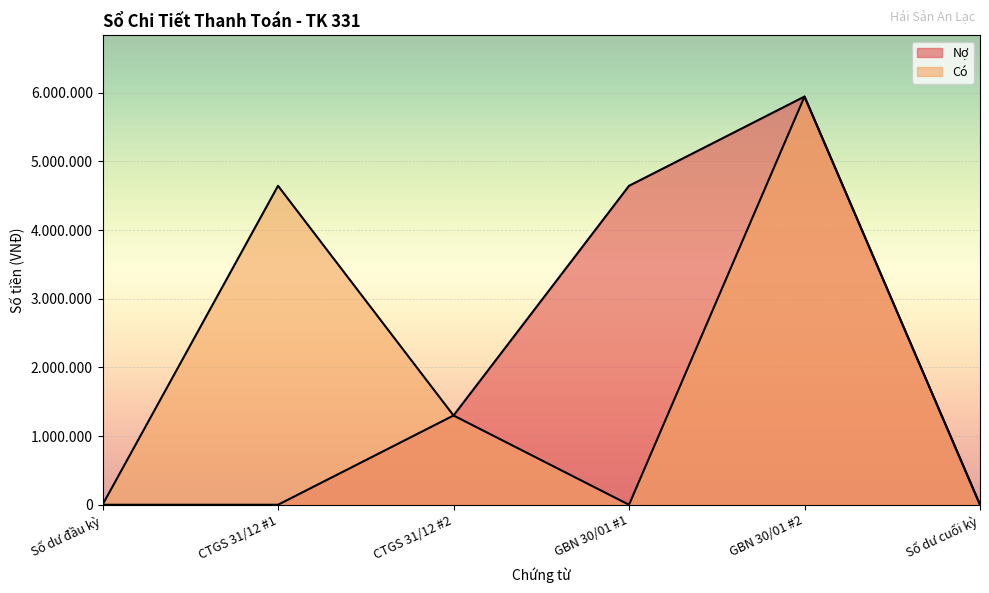

What are all the series names shown in the legend?

Nợ, Có